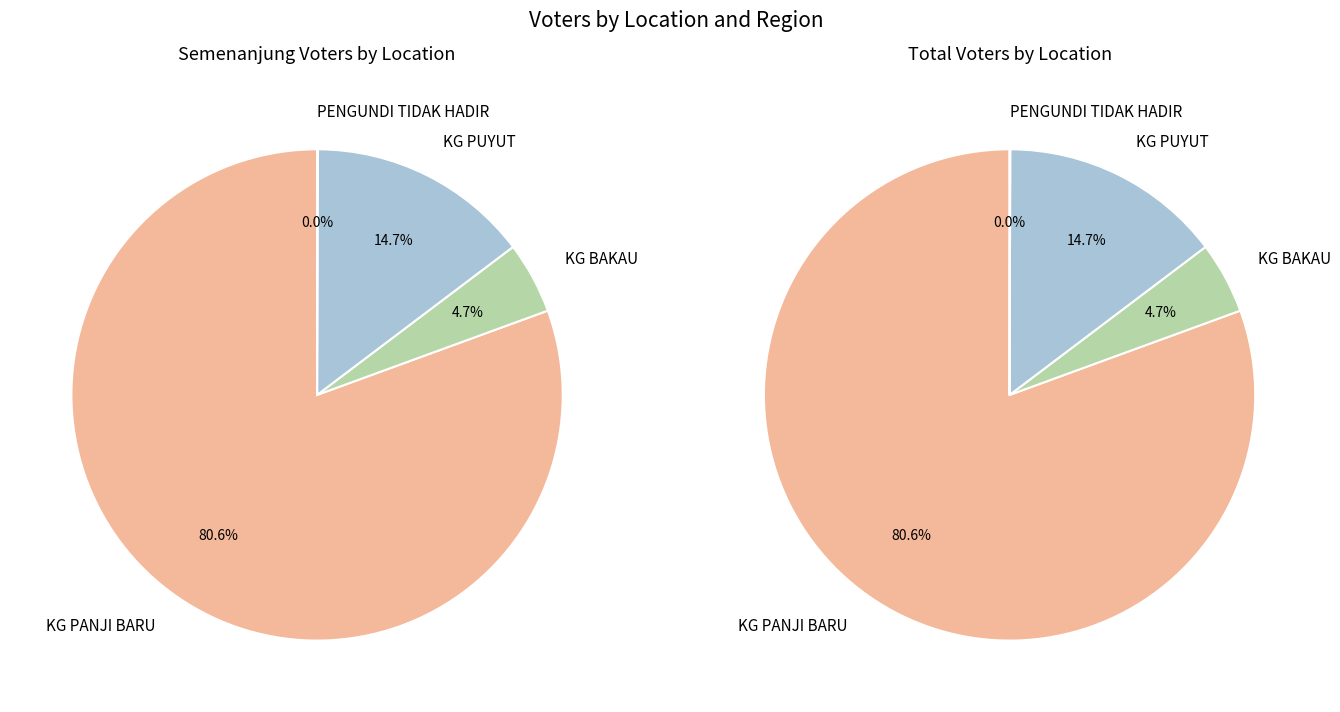

The PENGUNDI TIDAK HADIR slice represents 14% of the pie. True or false?

False